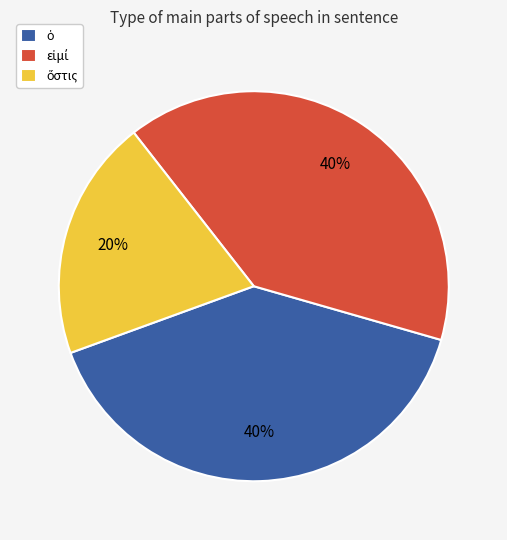

Is there any slice that represents more than half of the pie?

No